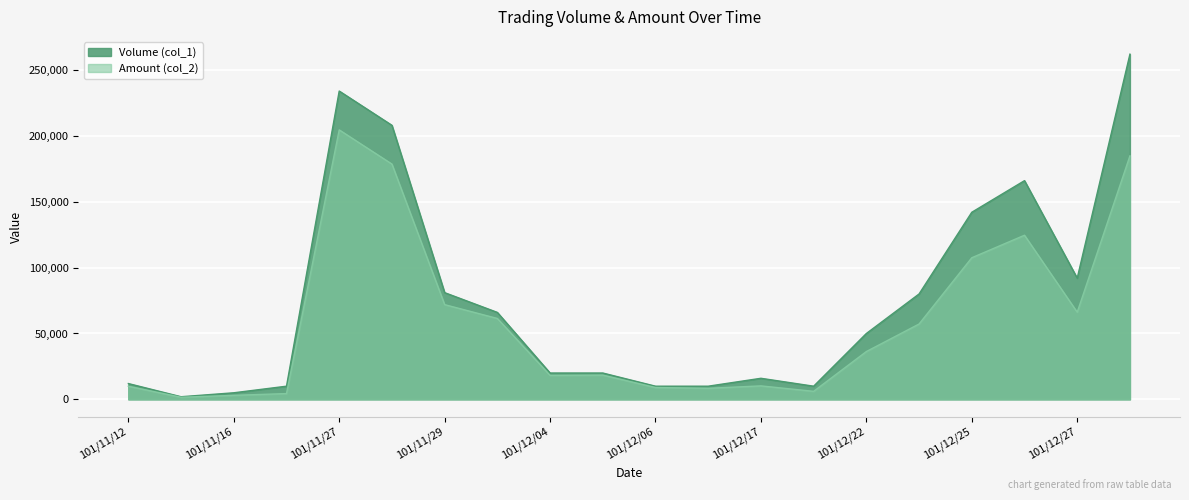

Reading left to right, transcribe all the data shown in this chart.

Volume (col_1): 101/11/12=12000	101/11/13=2000	101/11/16=5000	101/11/20=10000	101/11/27=234000	101/11/28=208000	101/11/29=81000	101/11/30=66000	101/12/04=20000	101/12/05=20000	101/12/06=10000	101/12/07=10000	101/12/17=16000	101/12/19=10000	101/12/22=50000	101/12/24=80000	101/12/25=142000	101/12/26=166000	101/12/27=92000	101/12/28=262000
Amount (col_2): 101/11/12=9940	101/11/13=1600	101/11/16=3050	101/11/20=4400	101/11/27=204530	101/11/28=178580	101/11/29=71900	101/11/30=61400	101/12/04=18200	101/12/05=18400	101/12/06=9000	101/12/07=8400	101/12/17=10240	101/12/19=6100	101/12/22=36300	101/12/24=57200	101/12/25=107480	101/12/26=124570	101/12/27=66170	101/12/28=184820